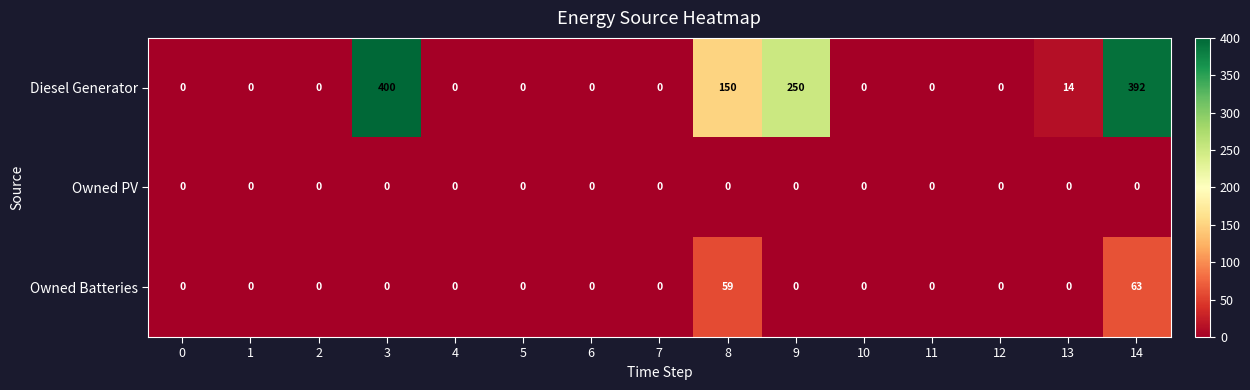

What is the difference between the maximum and minimum values in the Diesel Generator series?

400